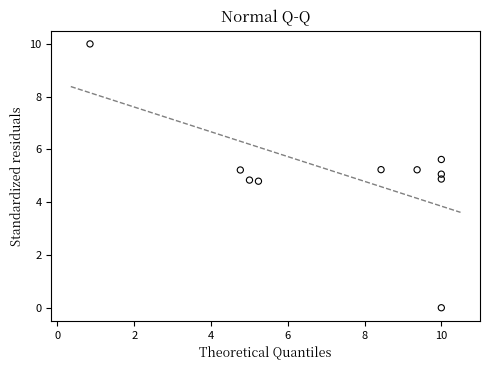

What is the range of X values (max minus min)?

9.2